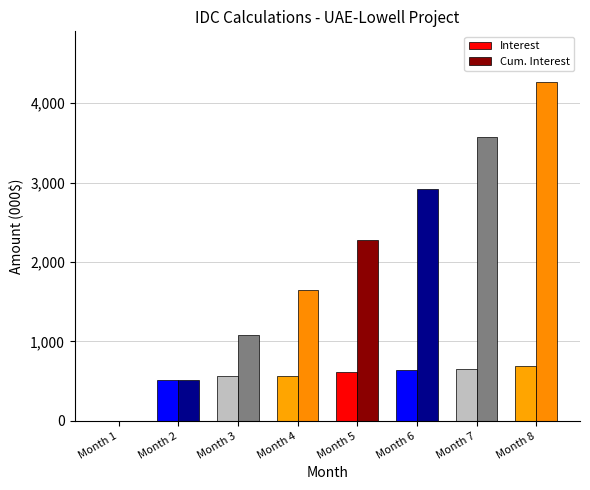

The value of Interest at Month 4 is 569.7. True or false?

True